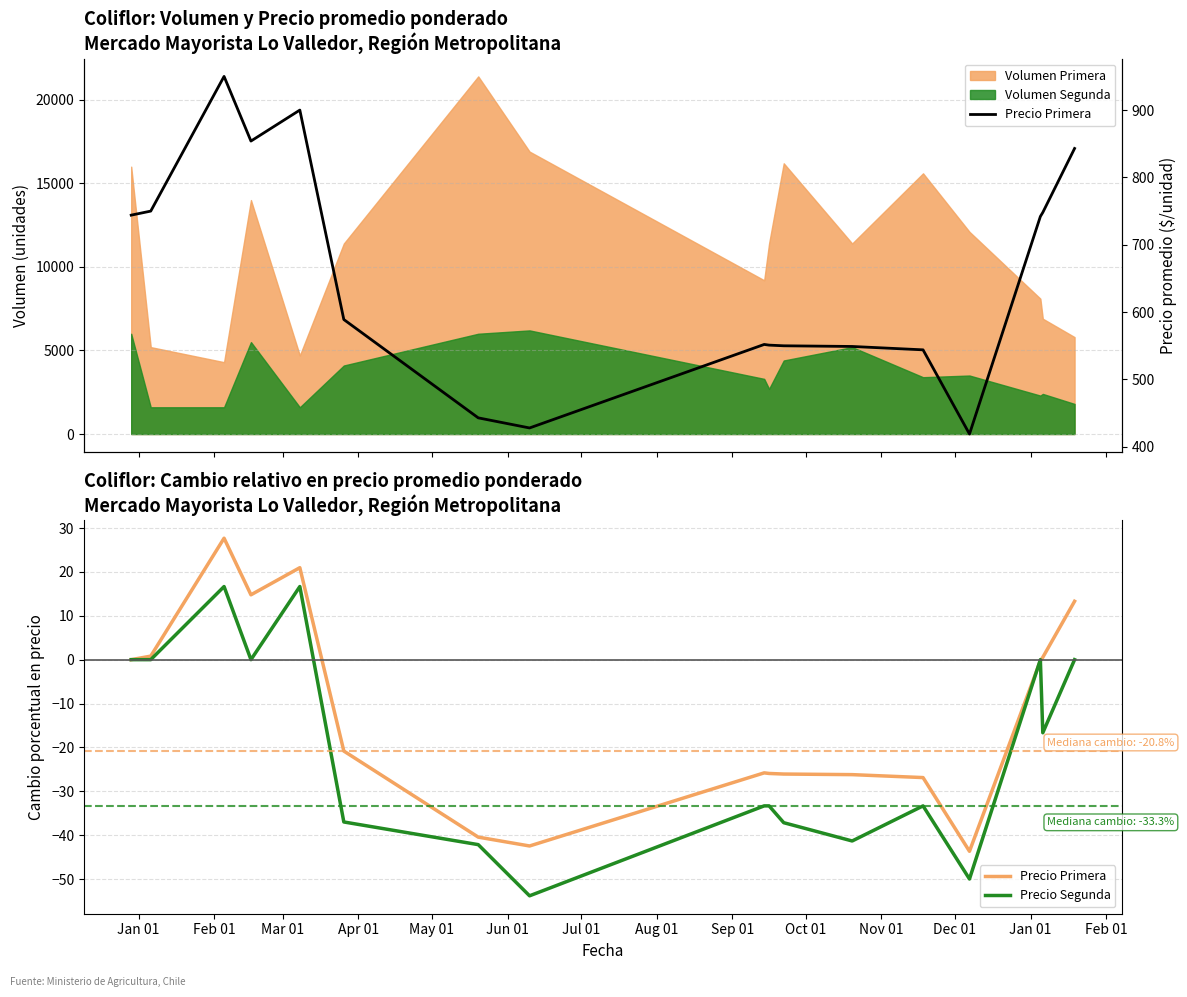

Rank the series by their maximum value, from highest to lowest.

Precio Primera, Precio Segunda